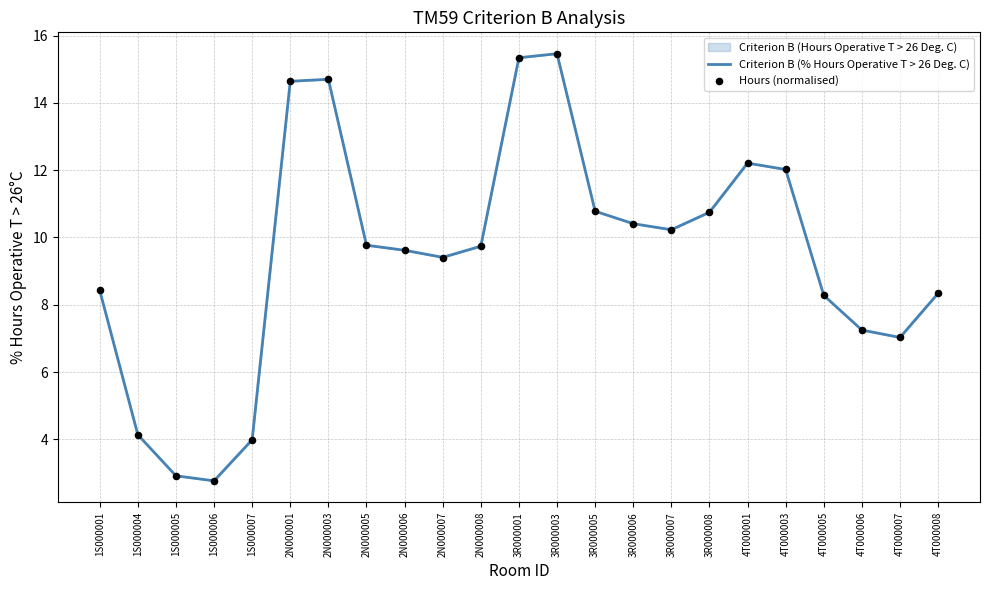

What is the total value across all series at 3R000007?

20.5